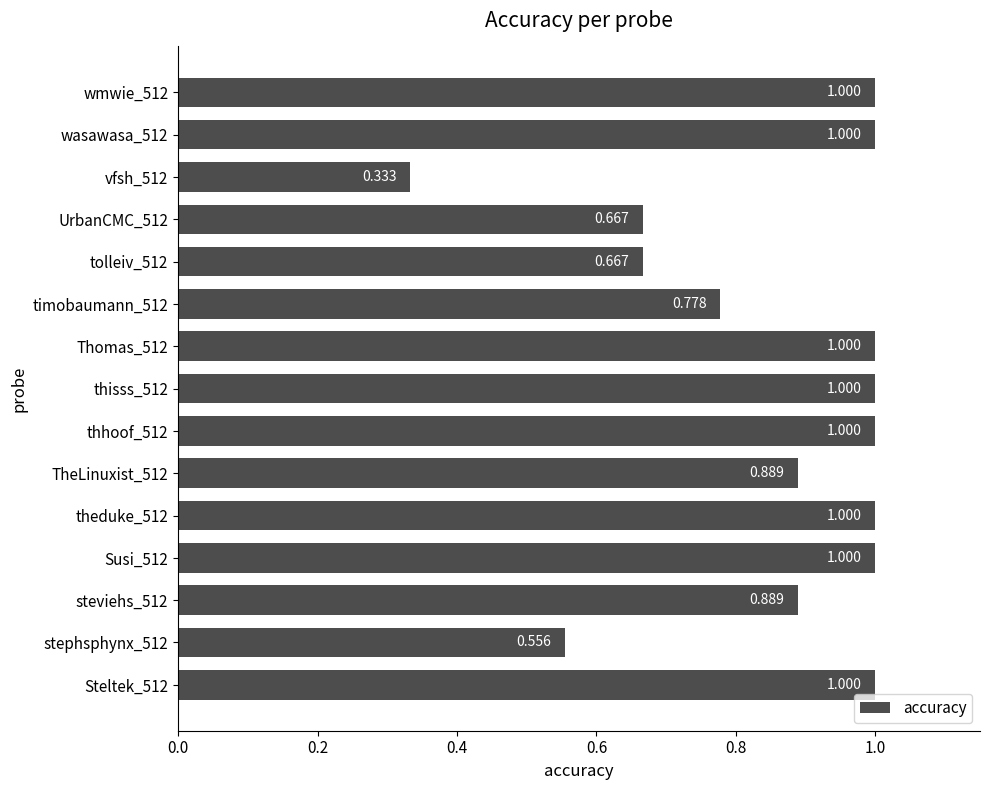

How many bars are there in total?

15